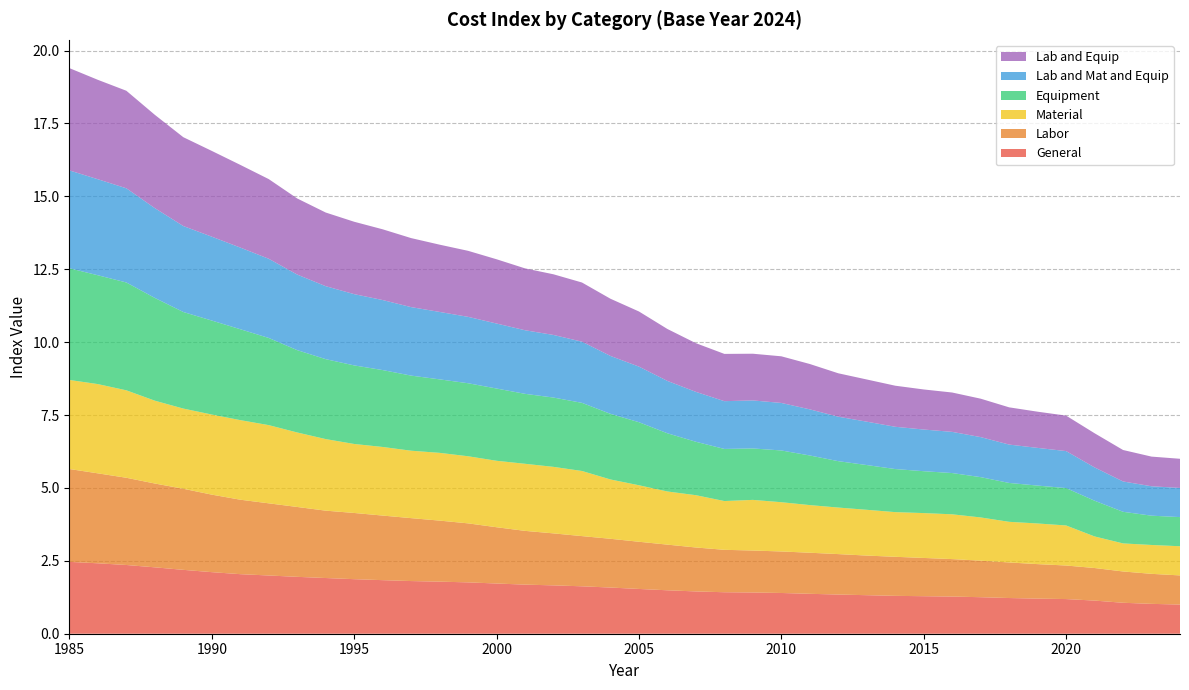

Reading left to right, what are all the values shown in this chart?

General: 1985=2.5	1986=2.4	1987=2.4	1988=2.3	1989=2.2	1990=2.1	1991=2.0	1992=2.0	1993=2.0	1994=1.9	1995=1.9	1996=1.8	1997=1.8	1998=1.8	1999=1.8	2000=1.7	2001=1.7	2002=1.7	2003=1.6	2004=1.6	2005=1.5	2006=1.5	2007=1.5	2008=1.4	2009=1.4	2010=1.4	2011=1.4	2012=1.3	2013=1.3	2014=1.3	2015=1.3	2016=1.3	2017=1.3	2018=1.2	2019=1.2	2020=1.2	2021=1.1	2022=1.1	2023=1.0	2024=1.0
Labor: 1985=3.2	1986=3.1	1987=3.0	1988=2.9	1989=2.8	1990=2.7	1991=2.6	1992=2.5	1993=2.4	1994=2.3	1995=2.3	1996=2.2	1997=2.2	1998=2.1	1999=2.0	2000=1.9	2001=1.8	2002=1.8	2003=1.7	2004=1.7	2005=1.6	2006=1.6	2007=1.5	2008=1.5	2009=1.4	2010=1.4	2011=1.4	2012=1.4	2013=1.4	2014=1.3	2015=1.3	2016=1.3	2017=1.3	2018=1.2	2019=1.2	2020=1.2	2021=1.1	2022=1.1	2023=1.0	2024=1.0
Material: 1985=3.1	1986=3.1	1987=3.0	1988=2.8	1989=2.7	1990=2.7	1991=2.7	1992=2.7	1993=2.6	1994=2.5	1995=2.4	1996=2.4	1997=2.3	1998=2.3	1999=2.3	2000=2.3	2001=2.3	2002=2.3	2003=2.2	2004=2.0	2005=1.9	2006=1.8	2007=1.8	2008=1.7	2009=1.7	2010=1.7	2011=1.6	2012=1.6	2013=1.6	2014=1.5	2015=1.5	2016=1.5	2017=1.5	2018=1.4	2019=1.4	2020=1.4	2021=1.1	2022=1.0	2023=1.0	2024=1.0
Equipment: 1985=3.8	1986=3.7	1987=3.7	1988=3.5	1989=3.3	1990=3.2	1991=3.1	1992=3.0	1993=2.8	1994=2.7	1995=2.7	1996=2.6	1997=2.6	1998=2.5	1999=2.5	2000=2.5	2001=2.4	2002=2.4	2003=2.3	2004=2.3	2005=2.2	2006=2.0	2007=1.8	2008=1.8	2009=1.8	2010=1.8	2011=1.7	2012=1.6	2013=1.5	2014=1.5	2015=1.4	2016=1.4	2017=1.4	2018=1.3	2019=1.3	2020=1.3	2021=1.2	2022=1.1	2023=1.0	2024=1.0
Lab and Mat and Equip: 1985=3.4	1986=3.3	1987=3.2	1988=3.1	1989=2.9	1990=2.9	1991=2.8	1992=2.7	1993=2.6	1994=2.5	1995=2.4	1996=2.4	1997=2.3	1998=2.3	1999=2.3	2000=2.2	2001=2.2	2002=2.1	2003=2.1	2004=2.0	2005=1.9	2006=1.8	2007=1.7	2008=1.6	2009=1.6	2010=1.6	2011=1.6	2012=1.5	2013=1.5	2014=1.4	2015=1.4	2016=1.4	2017=1.4	2018=1.3	2019=1.3	2020=1.3	2021=1.1	2022=1.0	2023=1.0	2024=1.0
Lab and Equip: 1985=3.5	1986=3.4	1987=3.3	1988=3.2	1989=3.0	1990=2.9	1991=2.8	1992=2.7	1993=2.6	1994=2.5	1995=2.5	1996=2.4	1997=2.4	1998=2.3	1999=2.3	2000=2.2	2001=2.1	2002=2.1	2003=2.0	2004=2.0	2005=1.9	2006=1.8	2007=1.7	2008=1.6	2009=1.6	2010=1.6	2011=1.6	2012=1.5	2013=1.4	2014=1.4	2015=1.4	2016=1.3	2017=1.3	2018=1.3	2019=1.2	2020=1.2	2021=1.2	2022=1.1	2023=1.0	2024=1.0